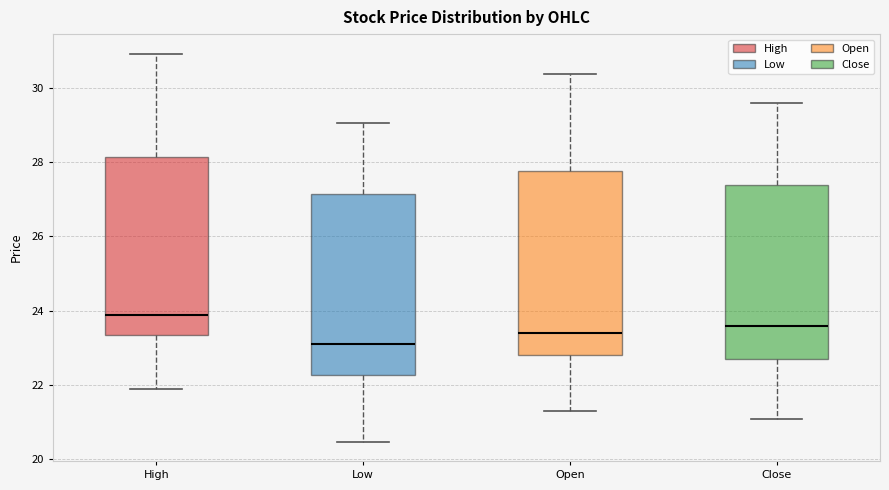

Where is the upper edge of the box for Close on the y-axis? The values are not printed on the chart, so give them approximately, as read against the axis.

27.4